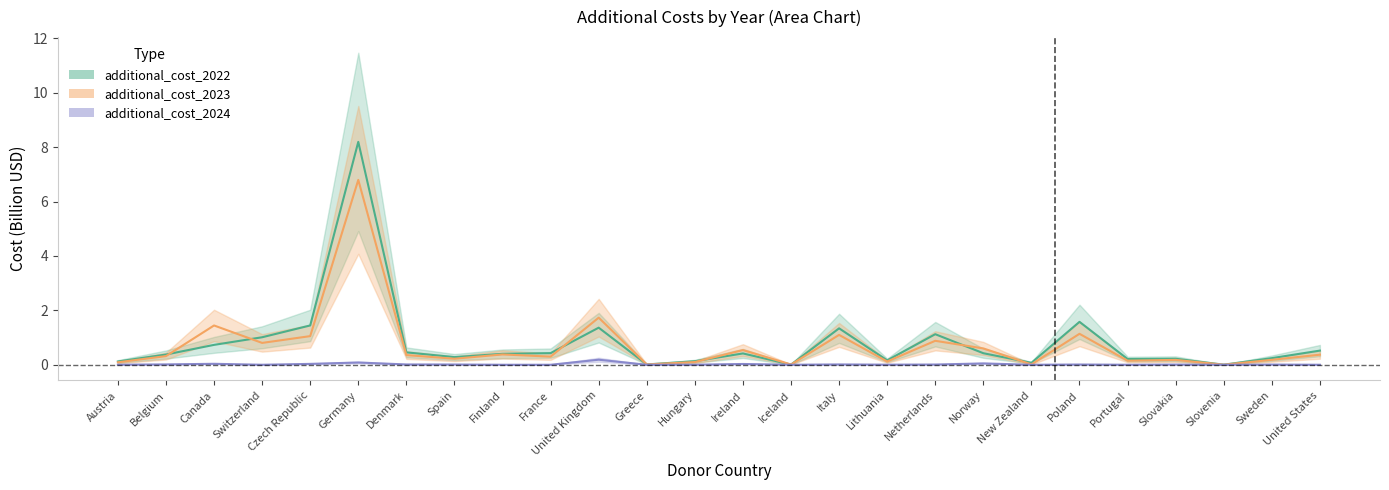

At which label does additional_cost_2022 reach its minimum?

Slovenia